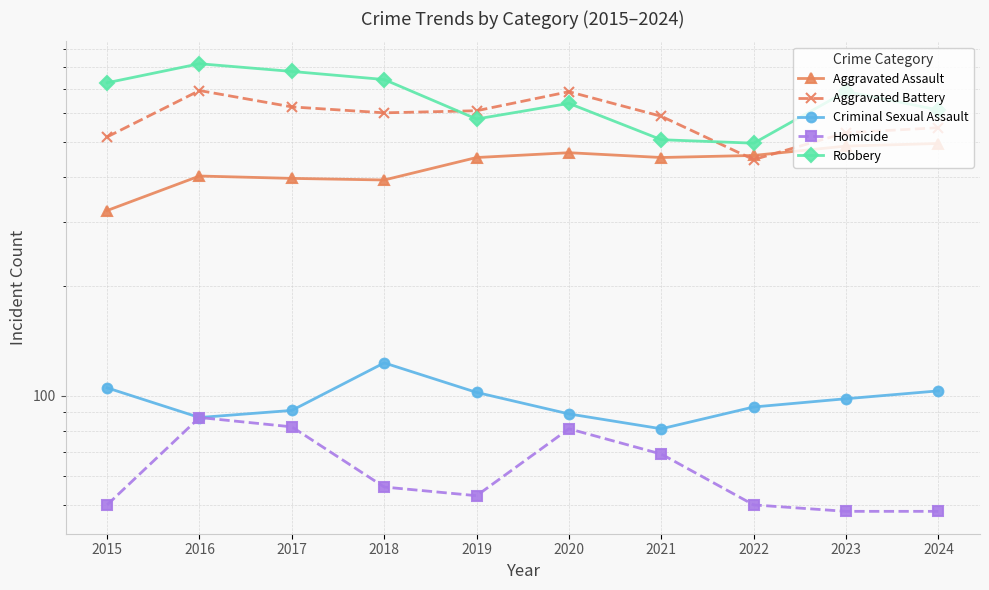

True or false: Aggravated Battery and Robbery cross at least once.

True